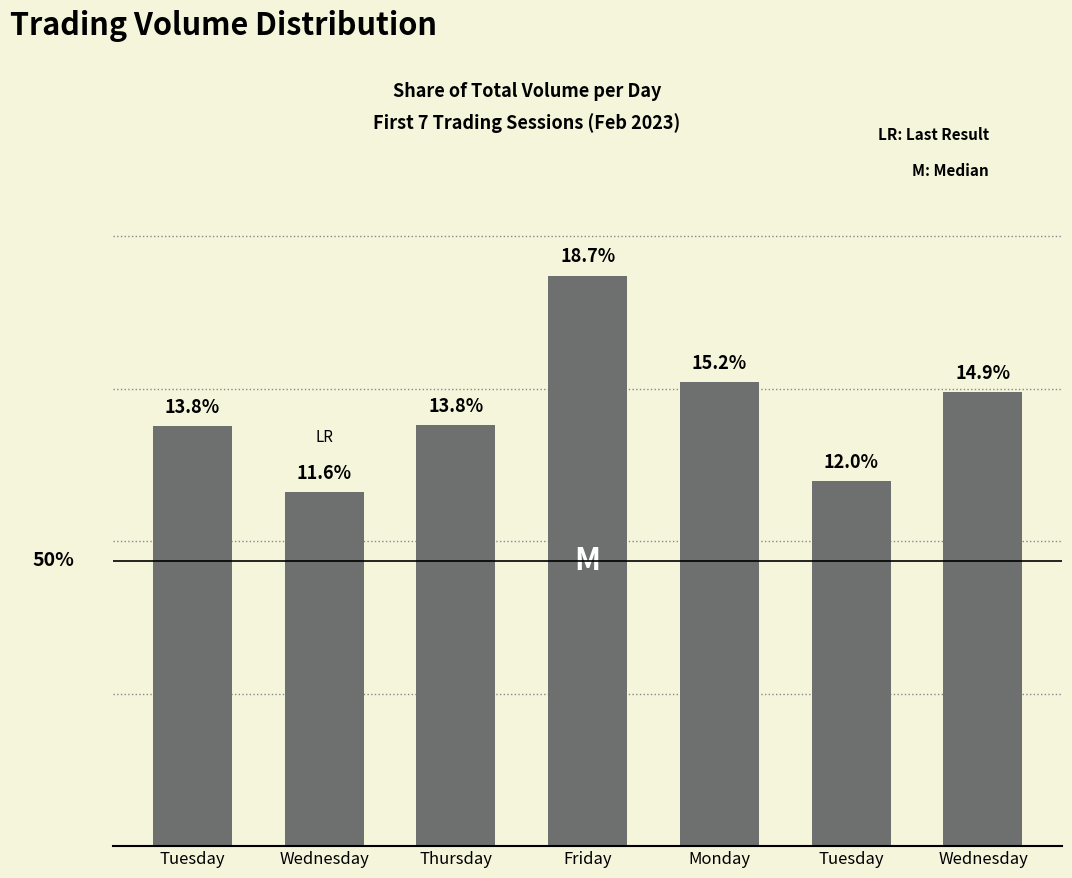

How many bars are there in total?

7